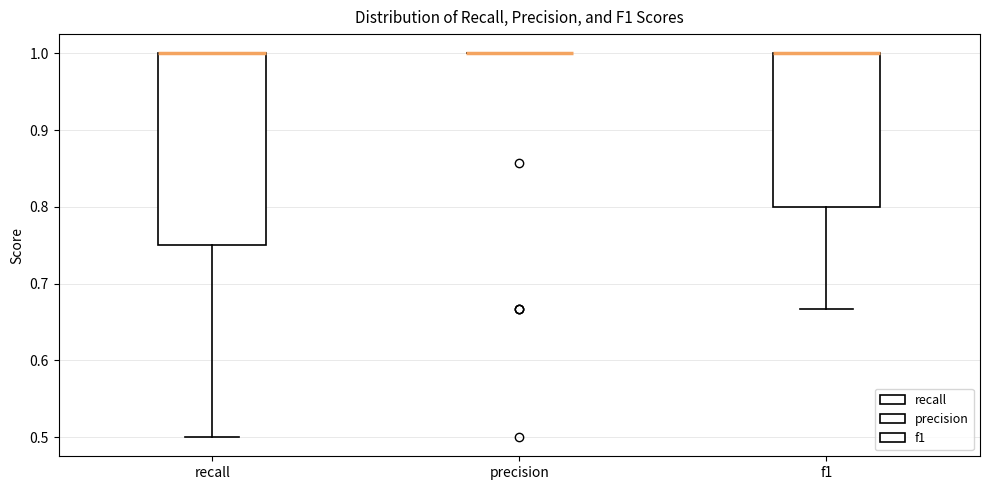

Reading left to right, transcribe this box plot: for each box, give where its median line is, the range the box spans, and where its two whiskers end, as read against the y-axis. The values are not printed on the chart, so give them approximately, as read against the axis.

recall: median 1.00 (drawn on the box's upper edge), box 0.75 to 1.00, whiskers 0.50 to 1.00
precision: box collapsed to a line at 1.00, whiskers 1.00 to 1.00
f1: median 1.00 (drawn on the box's upper edge), box 0.80 to 1.00, whiskers 0.67 to 1.00